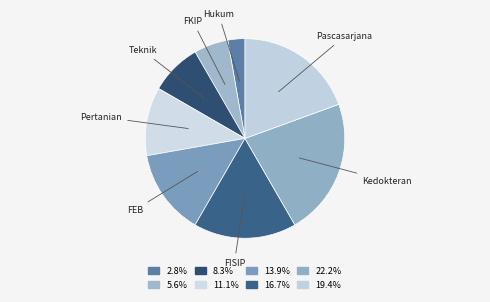

Count the number of slices in the pie.

8